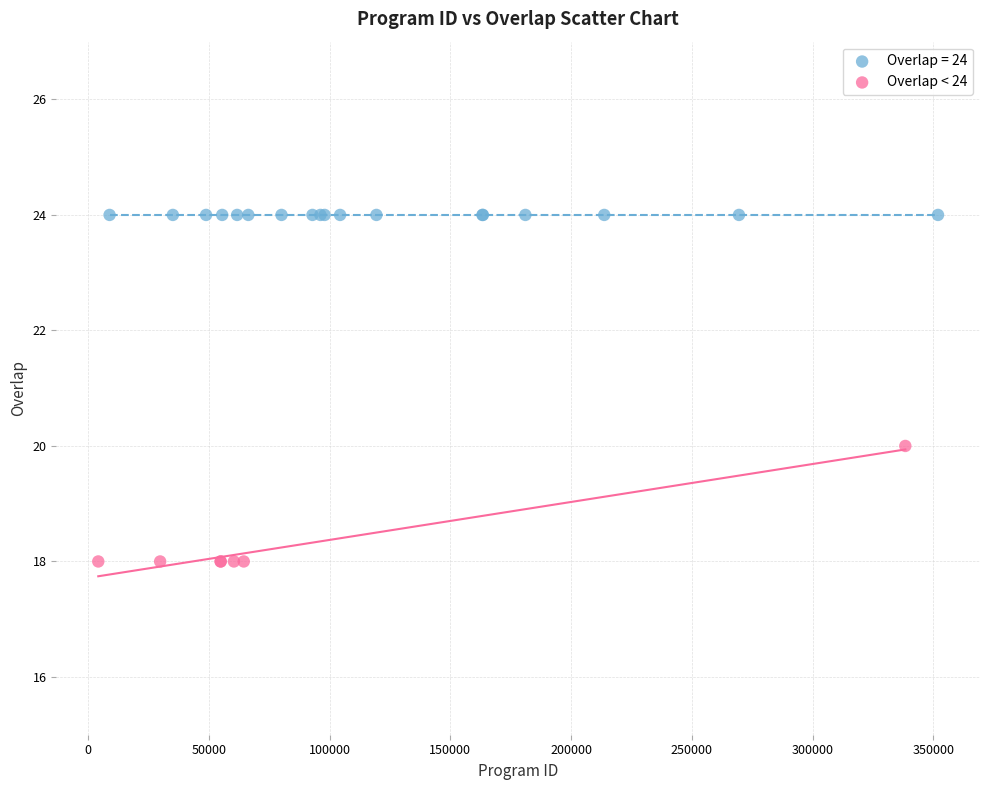

Which series contains the lowest Y value?

Overlap < 24